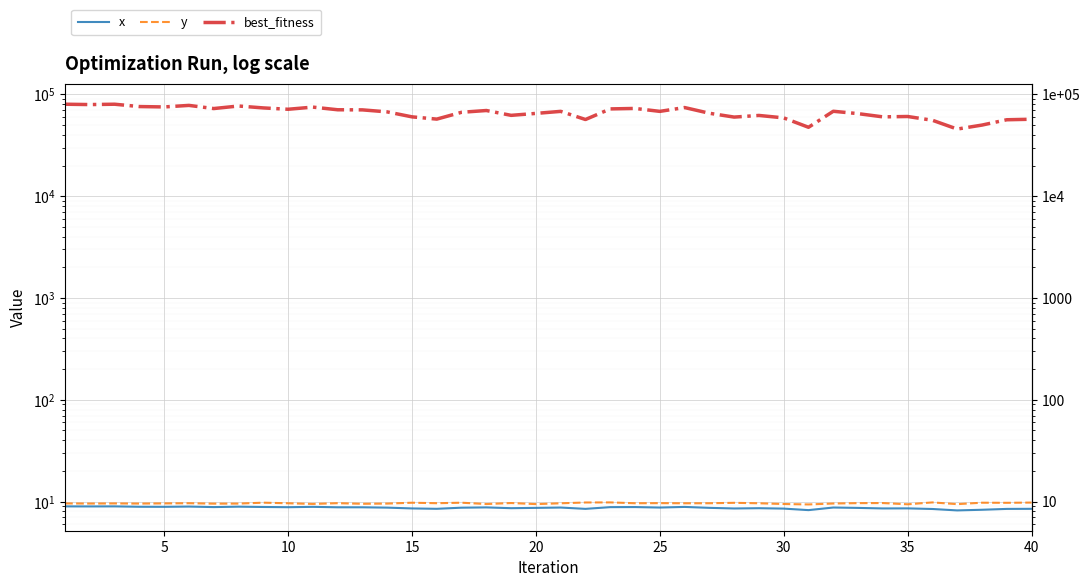

Count the number of data series in this chart.

3